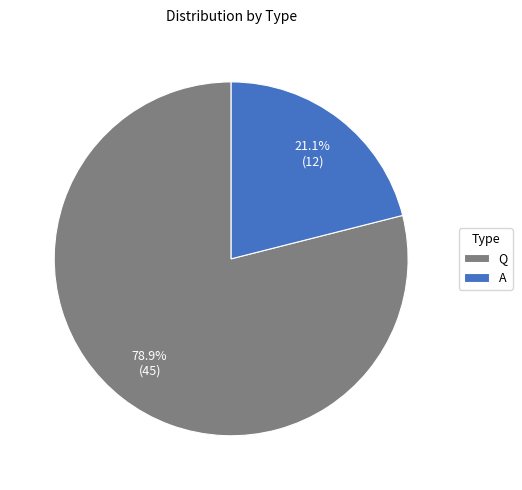

Between A and Q, which is larger?

Q